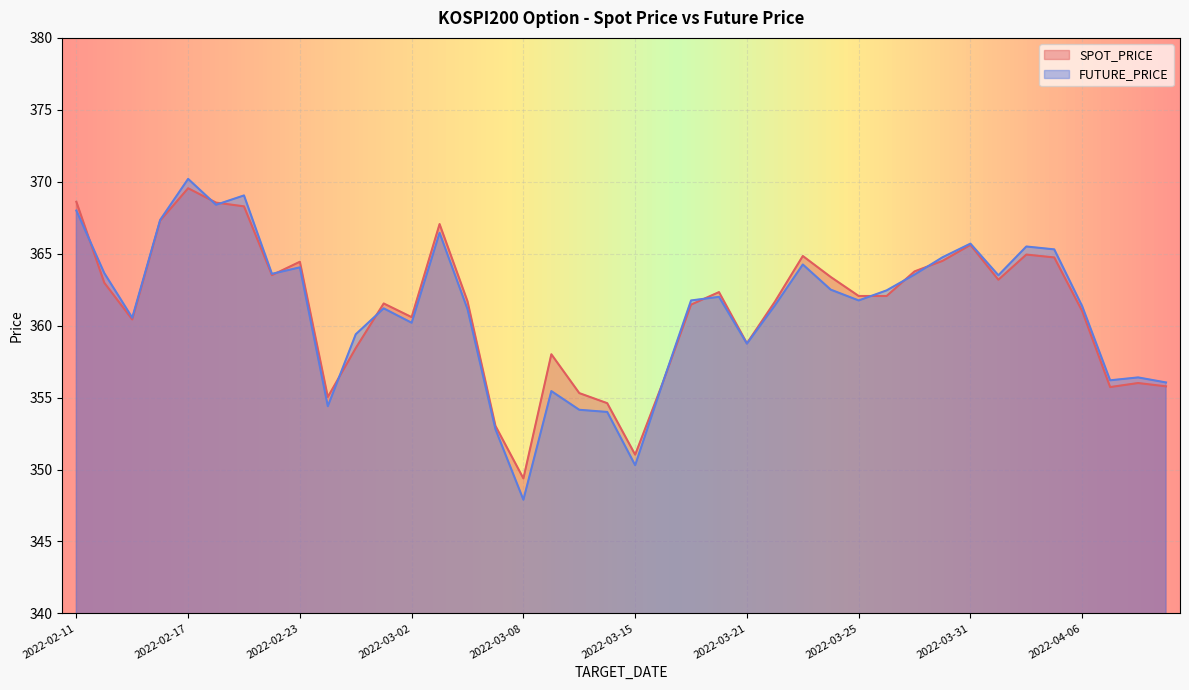

Which series has the largest range (max minus min)?

FUTURE_PRICE